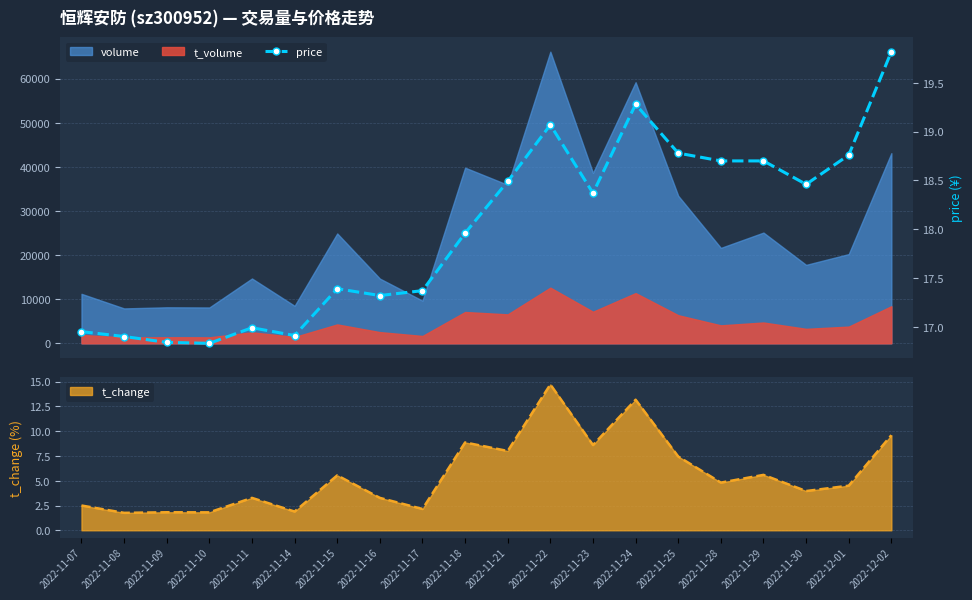

Reading left to right, what are all the values shown in this chart?

2022-11-07=16.9	2022-11-08=16.9	2022-11-09=16.8	2022-11-10=16.8	2022-11-11=17.0	2022-11-14=16.9	2022-11-15=17.4	2022-11-16=17.3	2022-11-17=17.4	2022-11-18=18.0	2022-11-21=18.5	2022-11-22=19.1	2022-11-23=18.4	2022-11-24=19.3	2022-11-25=18.8	2022-11-28=18.7	2022-11-29=18.7	2022-11-30=18.5	2022-12-01=18.8	2022-12-02=19.8